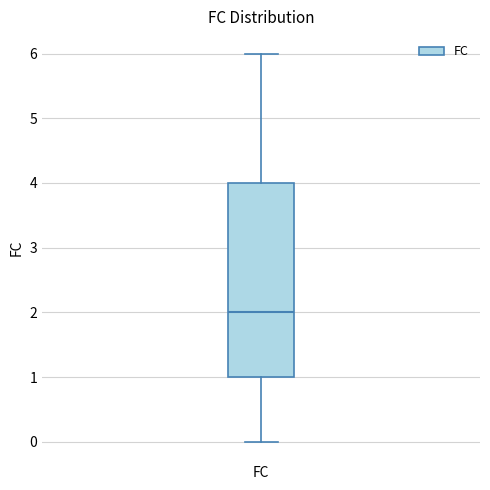

Transcribe this box plot: give where the median line is, the range the box spans, and where the two whiskers end, as read against the y-axis. The values are not printed on the chart, so give them approximately, as read against the axis.

median 2, box 1 to 4, whiskers 0 to 6